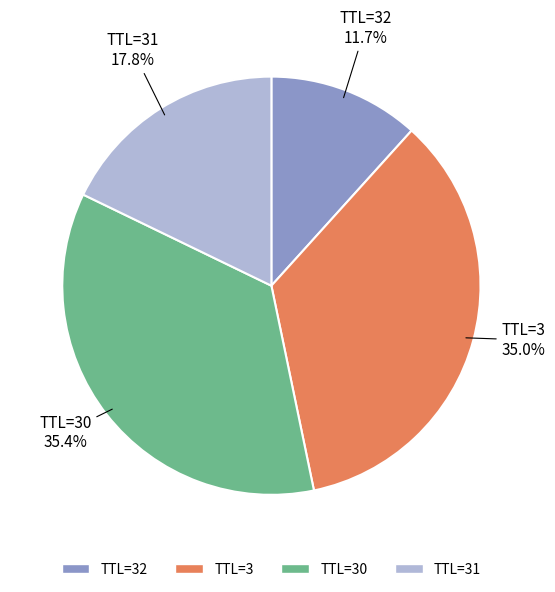

To the nearest percent, what is the difference between the largest and smallest slice percentages?

24%